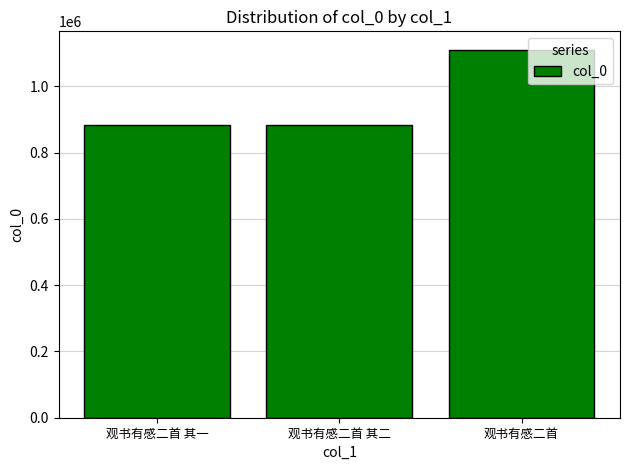

Where is the data nearest to the value 998003?

观书有感二首 其二